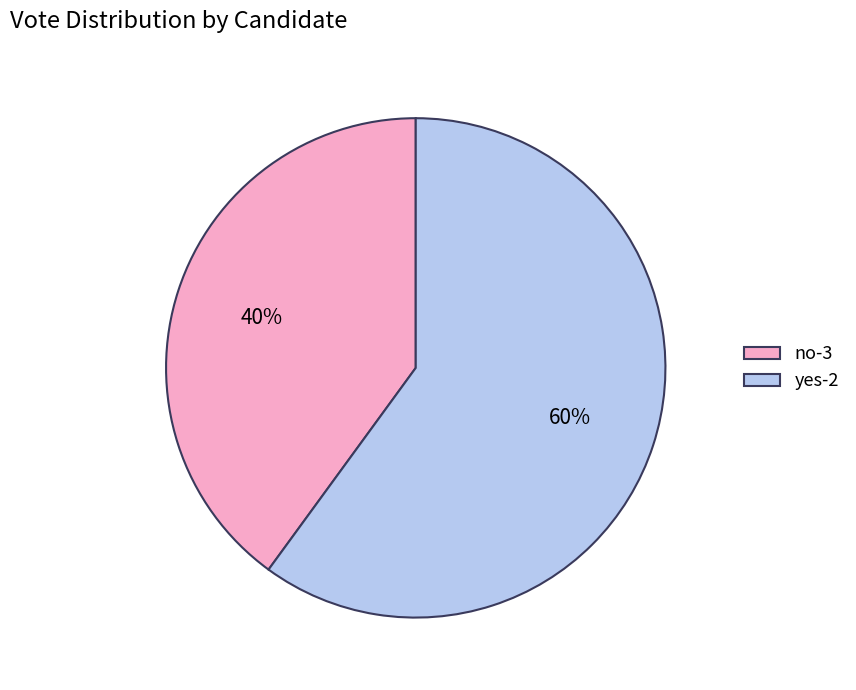

Do yes-2 and no-3 together represent more than half of the pie?

Yes